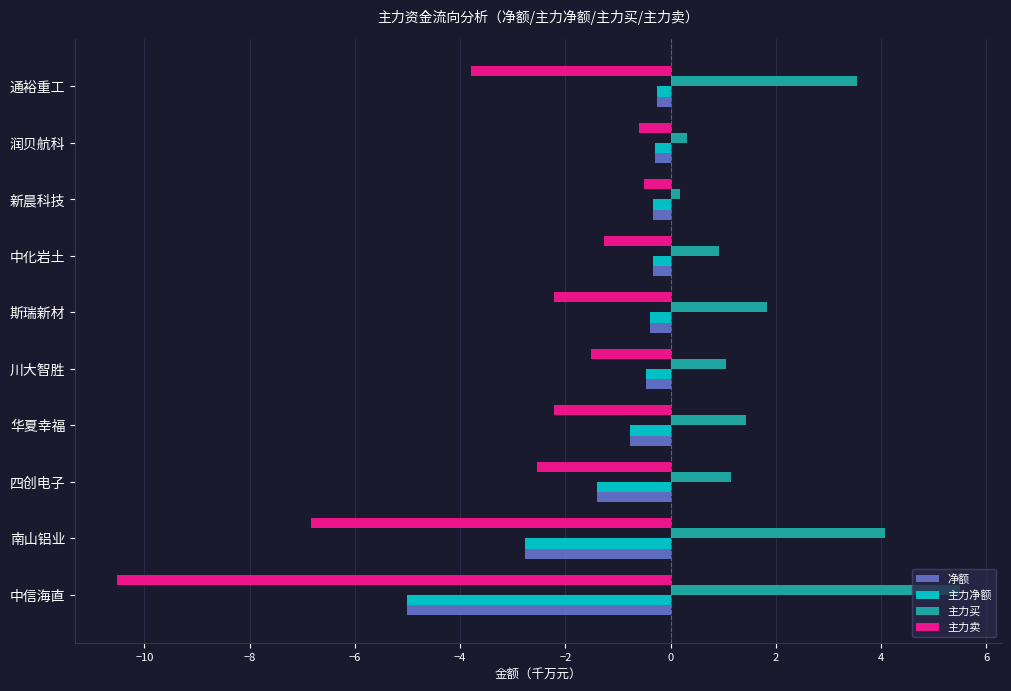

Where is 主力卖 nearest to the value -5?

通裕重工